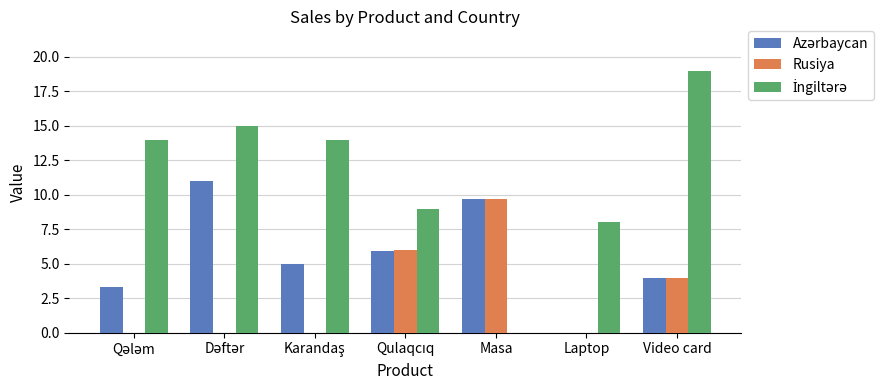

Count the number of categories in the chart.

7